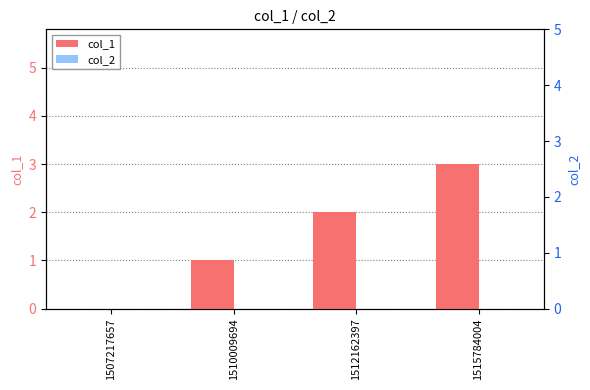

Between 1507217657 and 1512162397, which series saw the biggest shift?

col_1